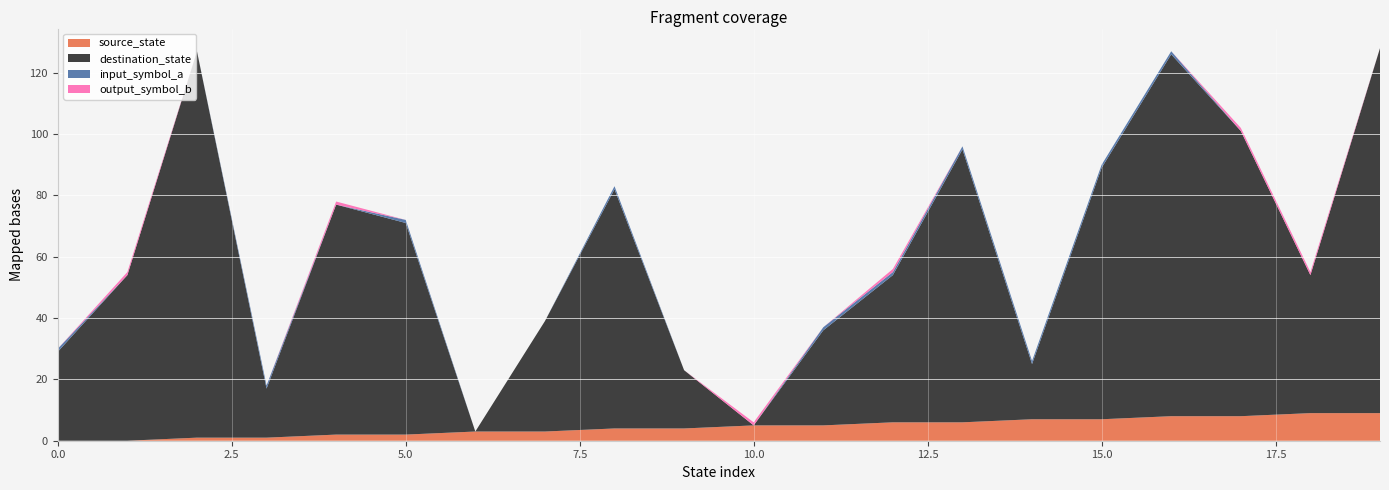

Reading left to right, extract all data points from this chart.

source_state: 0=0	1=0	2=1	3=1	4=2	5=2	6=3	7=3	8=4	9=4	10=5	11=5	12=6	13=6	14=7	15=7	16=8	17=8	18=9	19=9
destination_state: 0=29	1=54	2=126	3=16	4=75	5=69	6=0	7=36	8=78	9=19	10=0	11=31	12=48	13=89	14=18	15=82	16=118	17=93	18=45	19=119
input_symbol_a: 0=1	1=0	2=0	3=1	4=0	5=1	6=0	7=0	8=1	9=0	10=0	11=1	12=1	13=1	14=1	15=1	16=1	17=0	18=0	19=0
output_symbol_b: 0=0	1=1	2=0	3=0	4=1	5=0	6=0	7=0	8=0	9=0	10=1	11=0	12=1	13=0	14=0	15=0	16=0	17=1	18=1	19=0